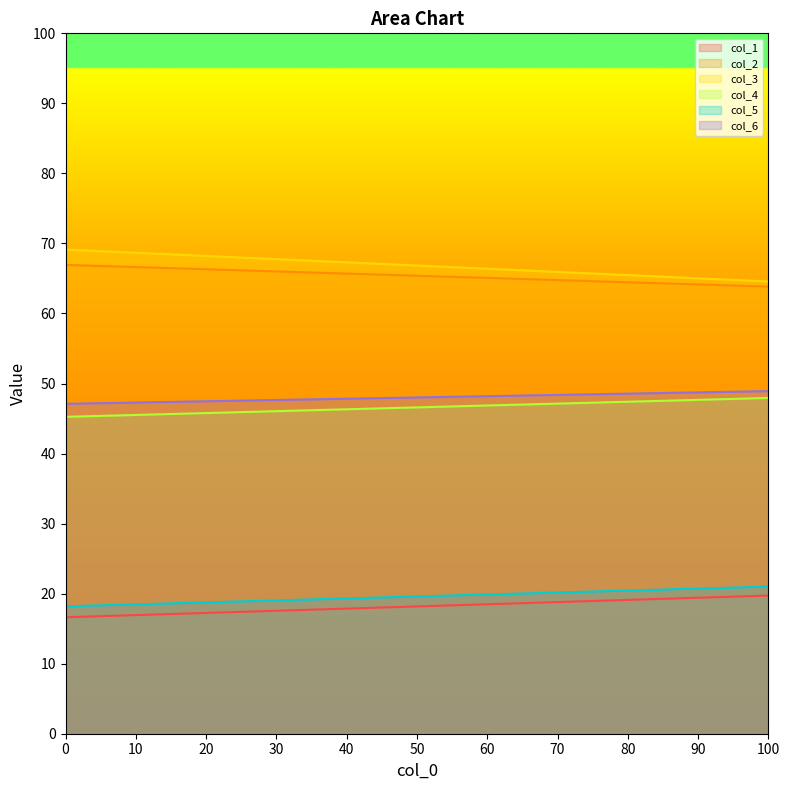

Does the chart display data point markers on the line(s)?

No